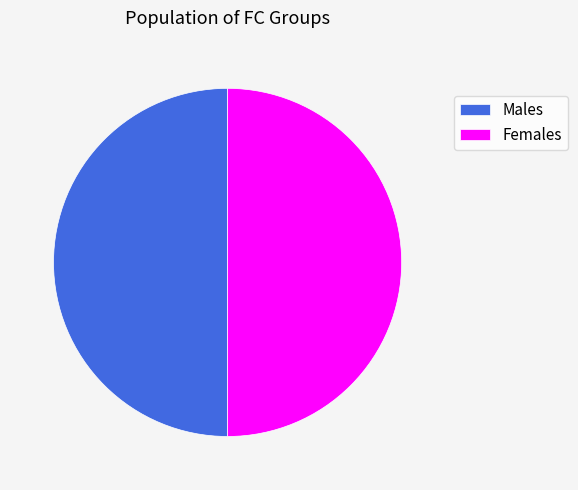

Approximately how many times larger is the value at Males compared to Females?

1.0